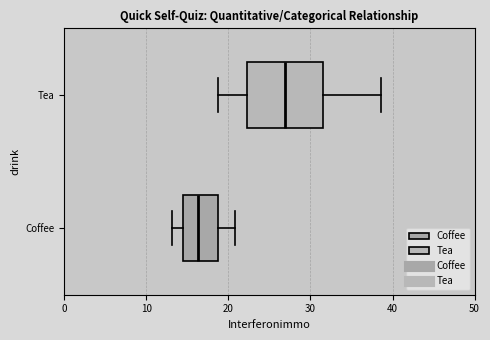

Where is the left edge of the box for Coffee on the x-axis? The values are not printed on the chart, so give them approximately, as read against the axis.

14